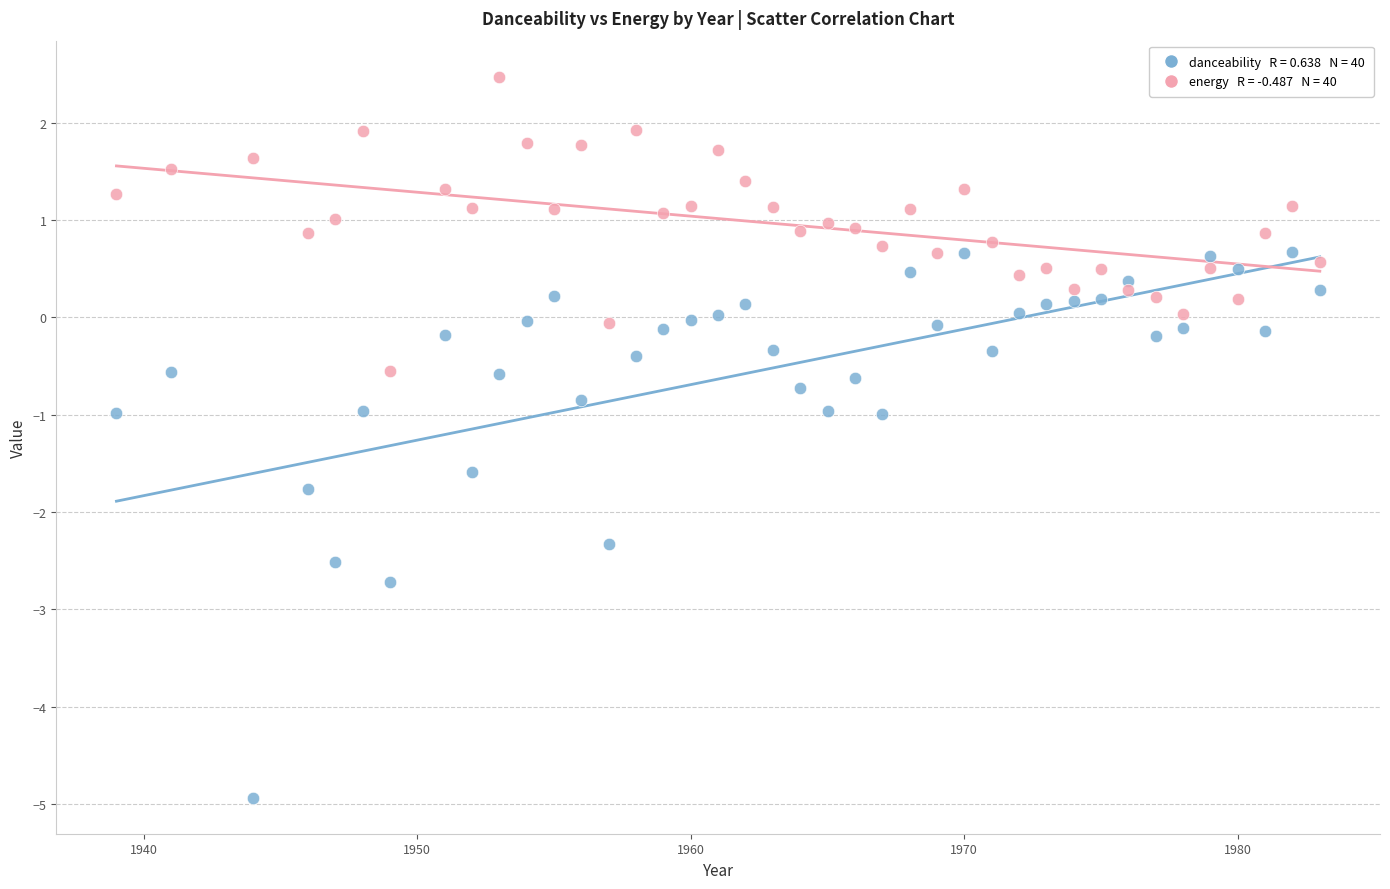

Across all data points, what is the range of Y values (max minus min)?

7.4